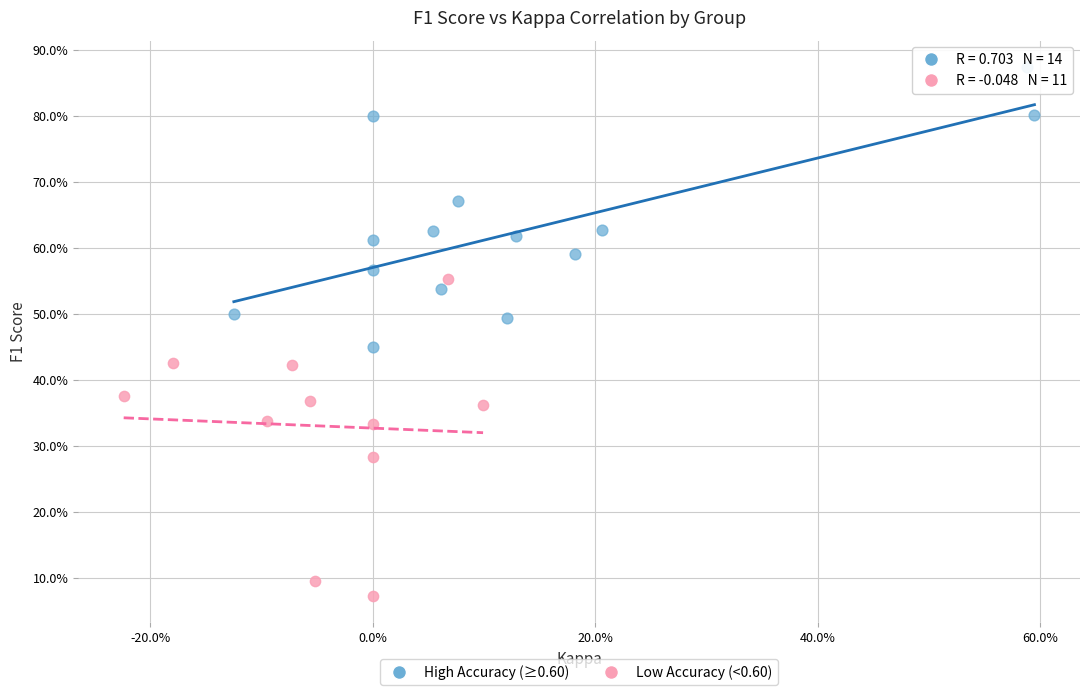

Which series has the largest Y range (max minus min)?

Low Accuracy (<0.60)